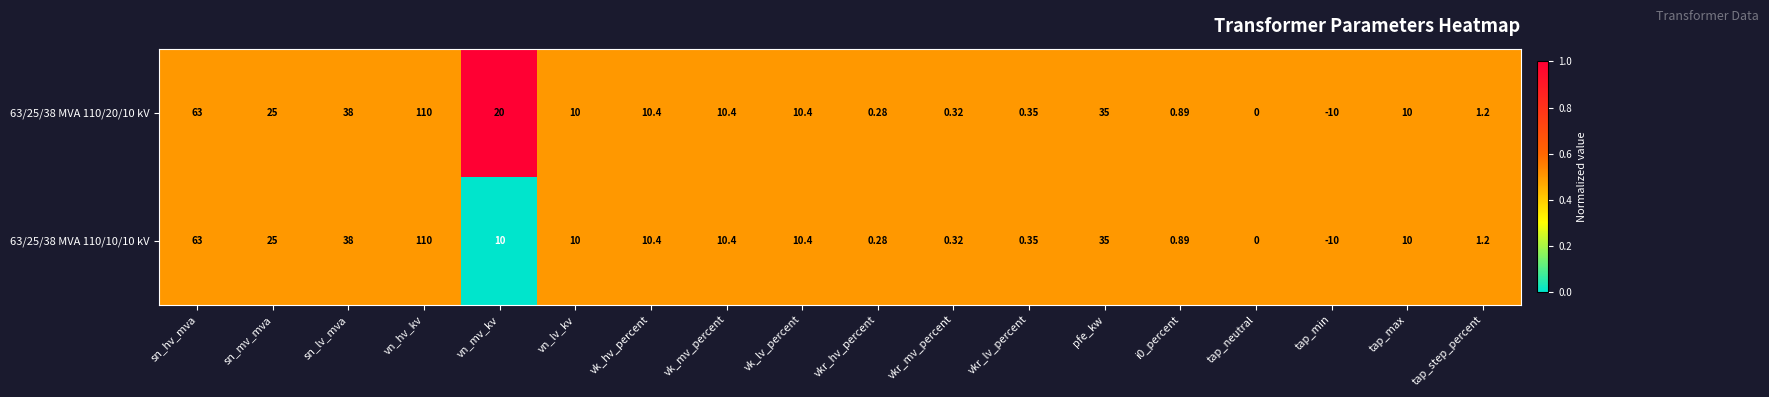

At which label does 63/25/38 MVA 110/20/10 kV first exceed 10?

sn_hv_mva